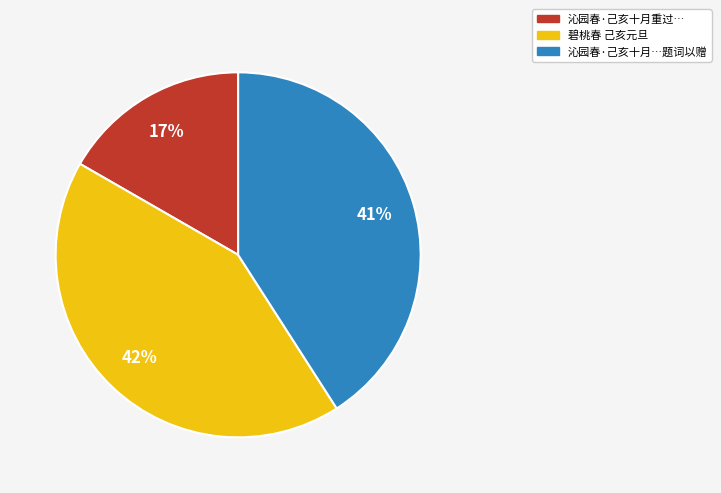

Is there a majority slice in this chart?

No